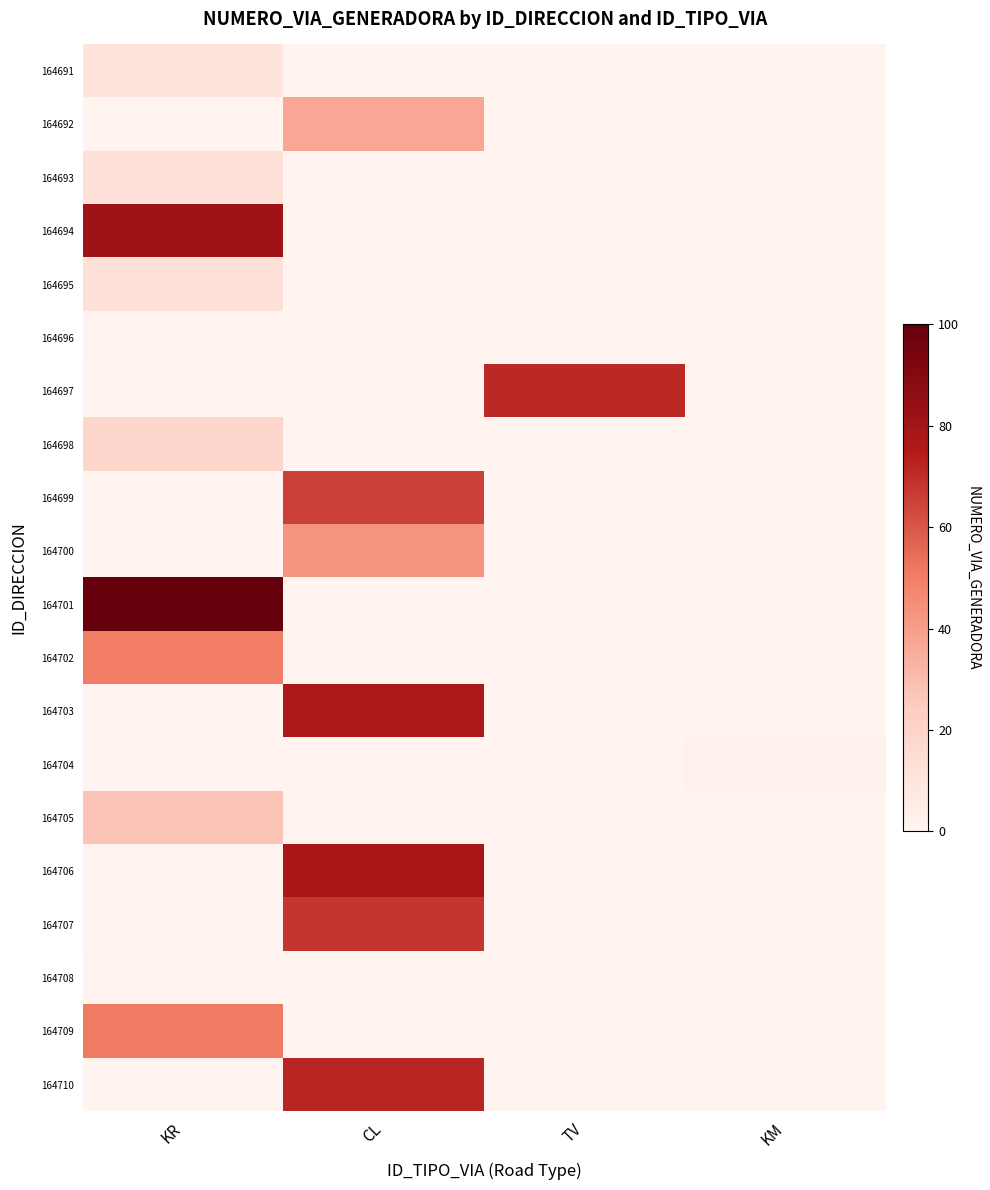

Reading left to right, transcribe all the data shown in this chart.

164691: KR=10	CL=0	TV=0	KM=0
164692: KR=0	CL=37	TV=0	KM=0
164693: KR=12	CL=0	TV=0	KM=0
164694: KR=81	CL=0	TV=0	KM=0
164695: KR=12	CL=0	TV=0	KM=0
164696: KR=1	CL=0	TV=0	KM=0
164697: KR=0	CL=0	TV=71	KM=0
164698: KR=19	CL=0	TV=0	KM=0
164699: KR=0	CL=65	TV=0	KM=0
164700: KR=0	CL=43	TV=0	KM=0
164701: KR=100	CL=0	TV=0	KM=0
164702: KR=50	CL=0	TV=0	KM=0
164703: KR=0	CL=76	TV=0	KM=0
164704: KR=0	CL=0	TV=0	KM=2
164705: KR=28	CL=0	TV=0	KM=0
164706: KR=0	CL=78	TV=0	KM=0
164707: KR=0	CL=68	TV=0	KM=0
164708: KR=1	CL=0	TV=0	KM=0
164709: KR=51	CL=0	TV=0	KM=0
164710: KR=0	CL=72	TV=0	KM=0